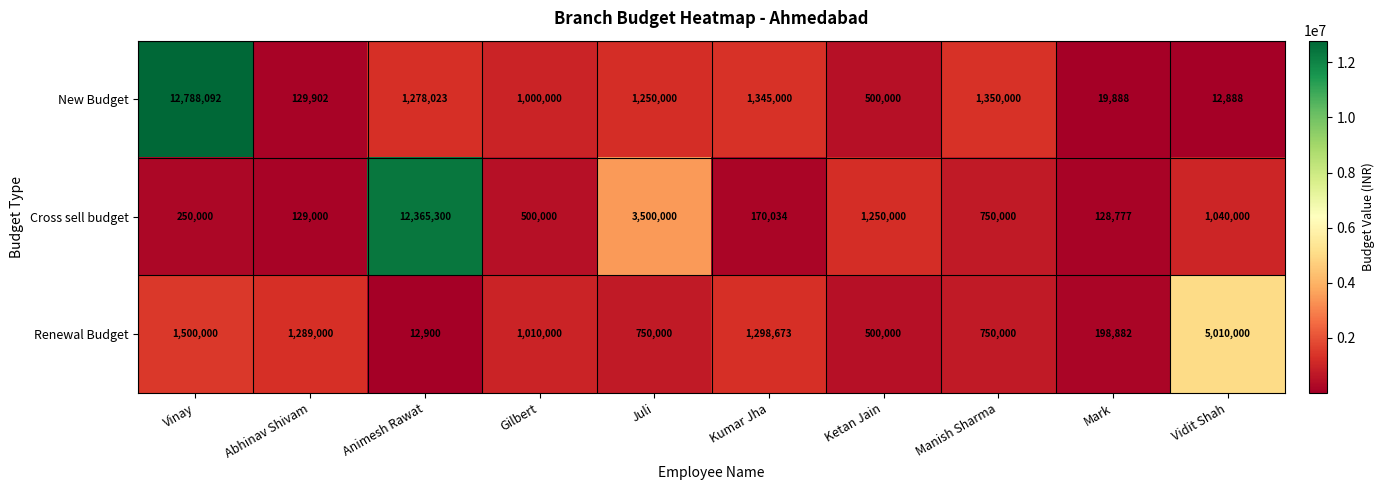

Reading left to right, extract all data points from this chart.

New Budget: 12788092	129902	1278023	1000000	1250000	1345000	500000	1350000	19888	12888
Cross sell budget: 250000	129000	12365300	500000	3500000	170034	1250000	750000	128777	1040000
Renewal Budget: 1500000	1289000	12900	1010000	750000	1298673	500000	750000	198882	5010000